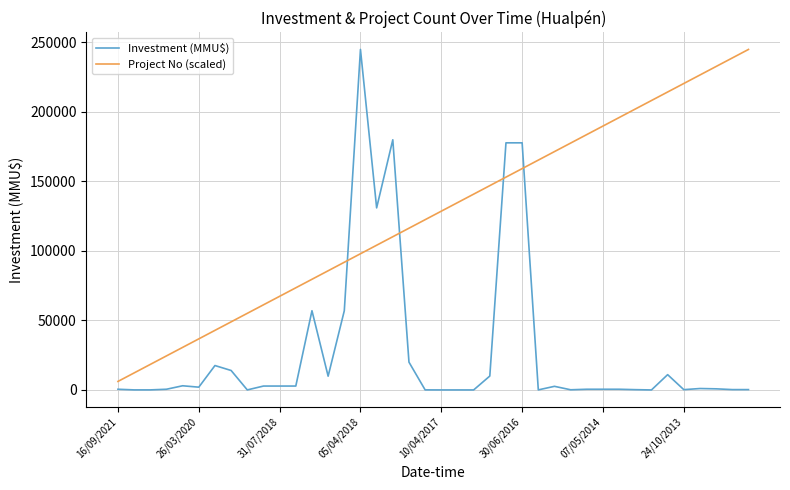

Does the chart have visible grid lines?

Yes